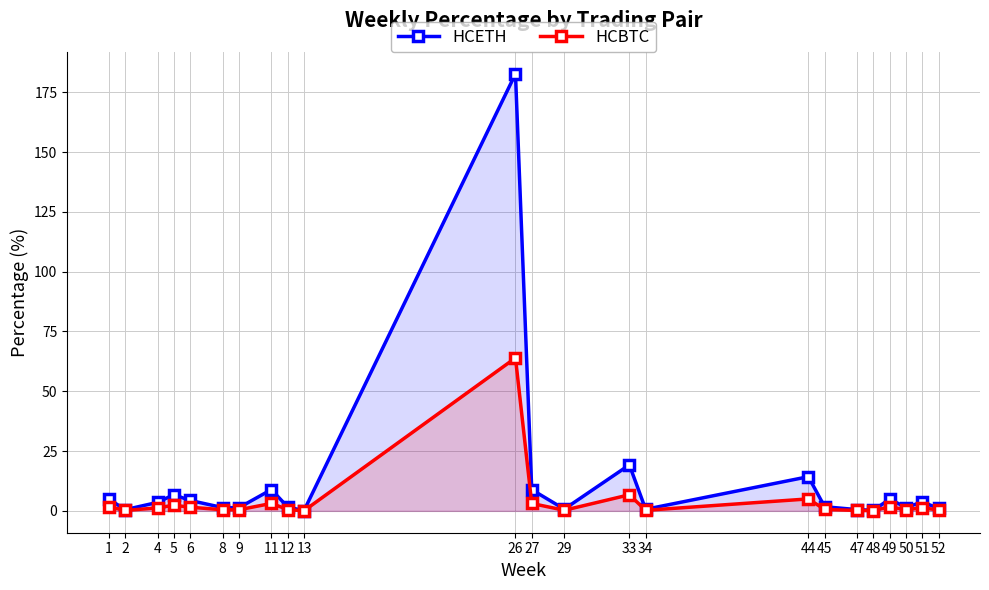

Rank the series by their maximum value, from highest to lowest.

HCETH, HCBTC